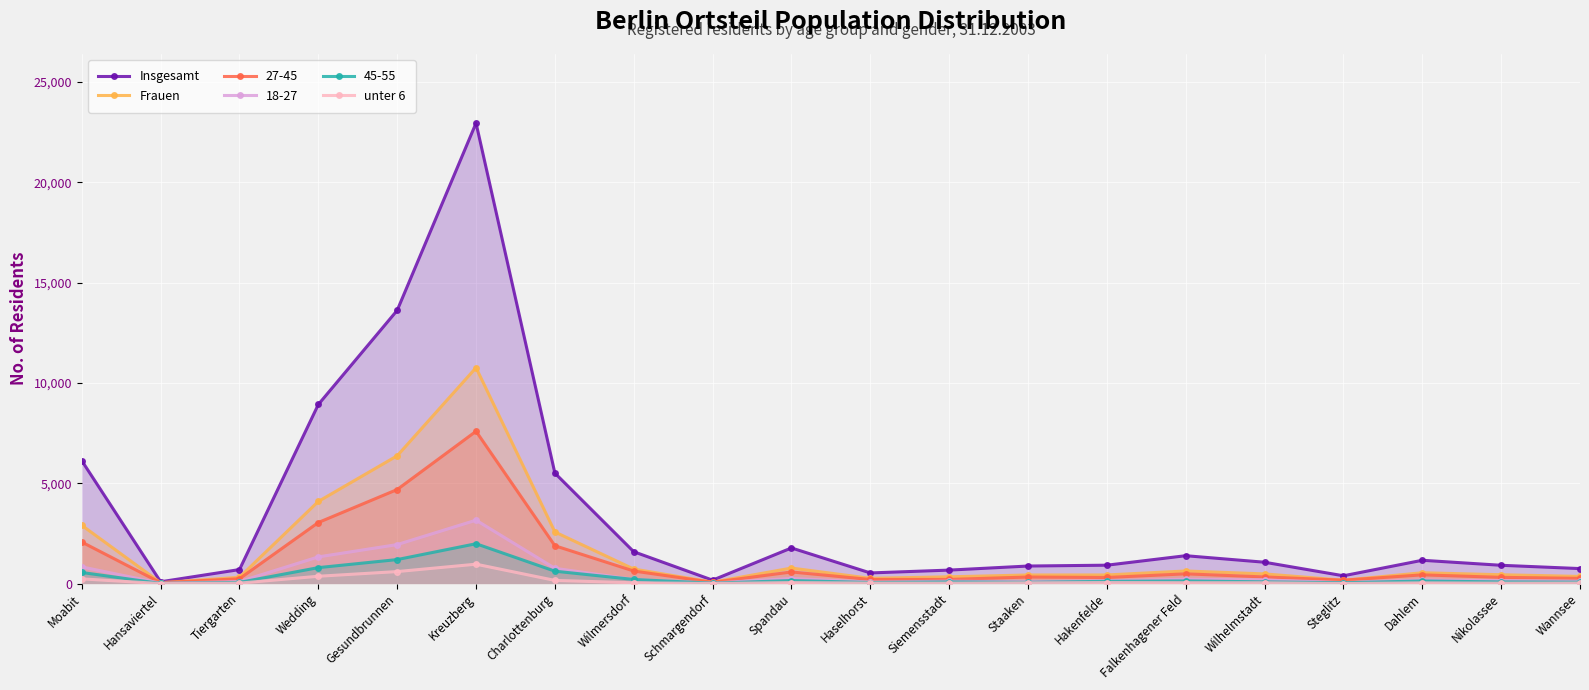

True or false: Insgesamt has a value of 263 at Nikolassee.

False